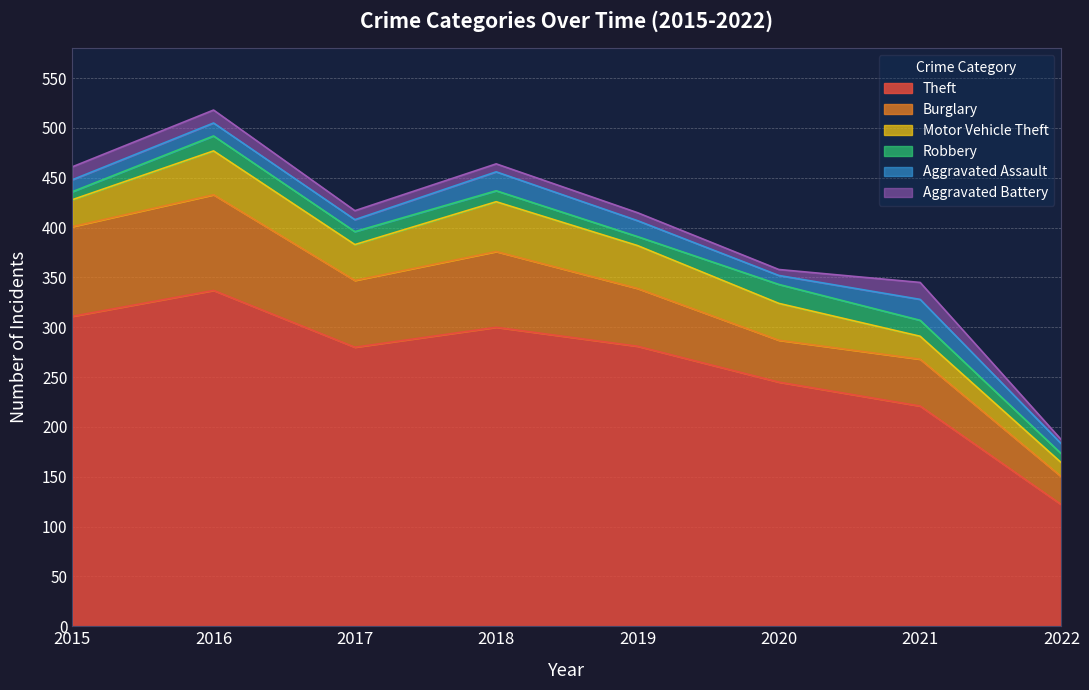

Where is the first local minimum for Aggravated Assault?

2017